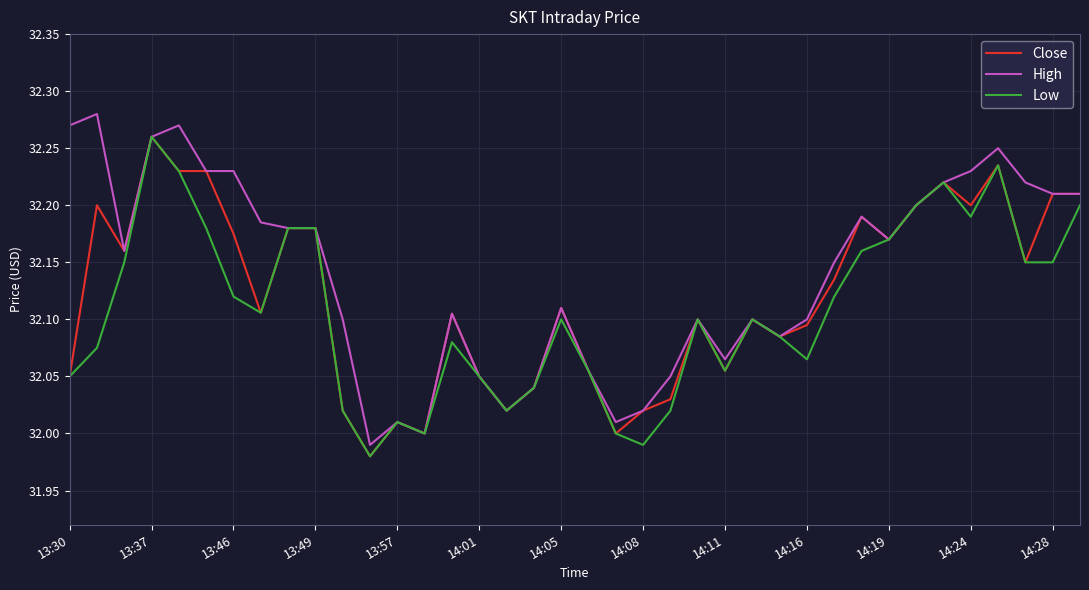

Which series has the largest total across all categories?

High